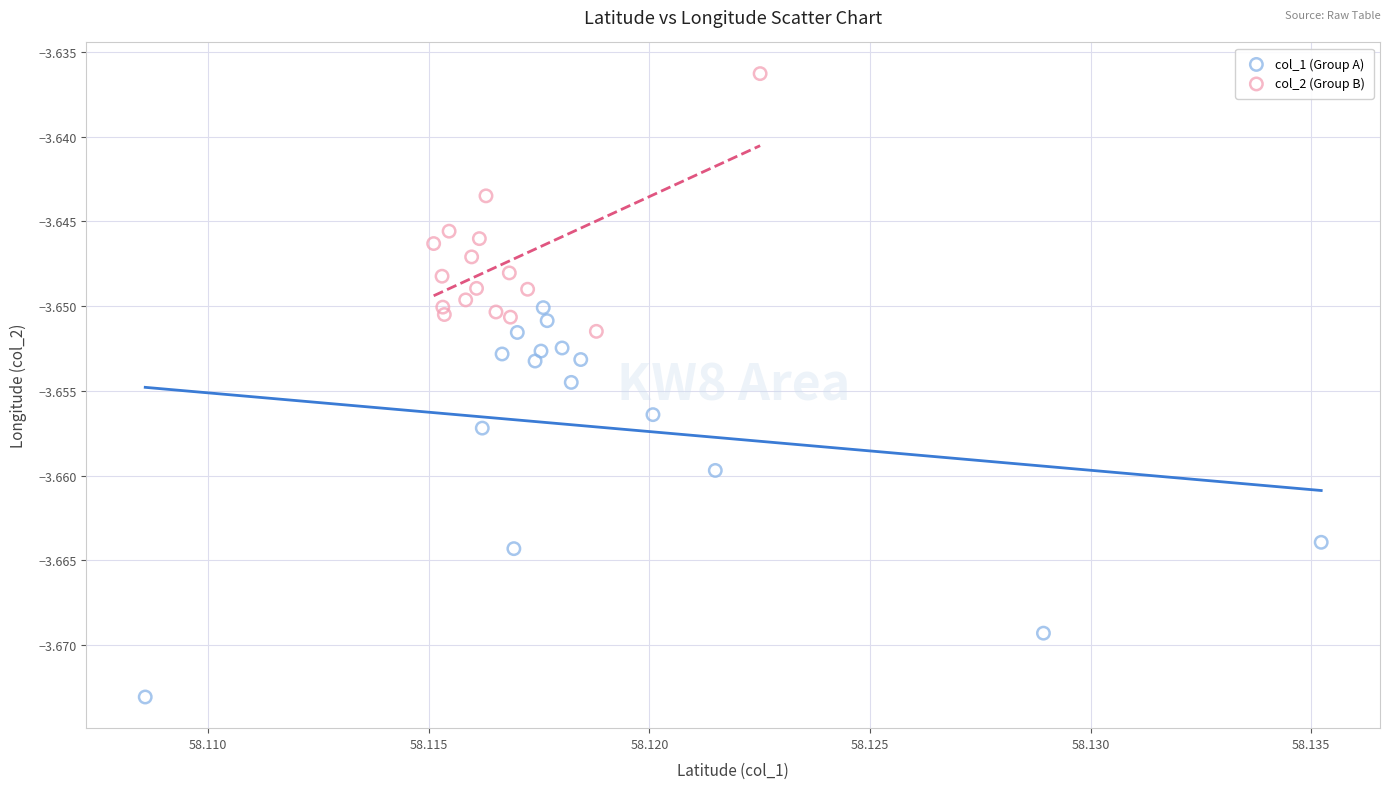

Which series reaches the minimum Y coordinate?

col_1 (Group A)